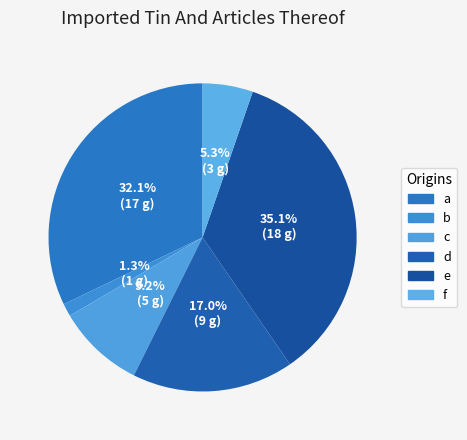

How many segments does this pie chart have?

6